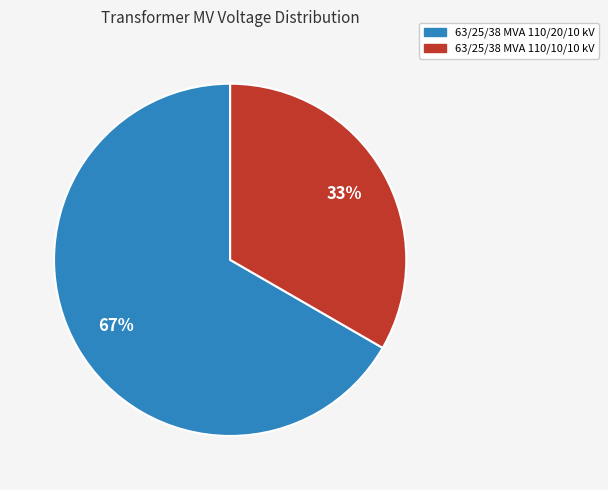

Does 63/25/38 MVA 110/20/10 kV account for over 50% of the chart?

Yes